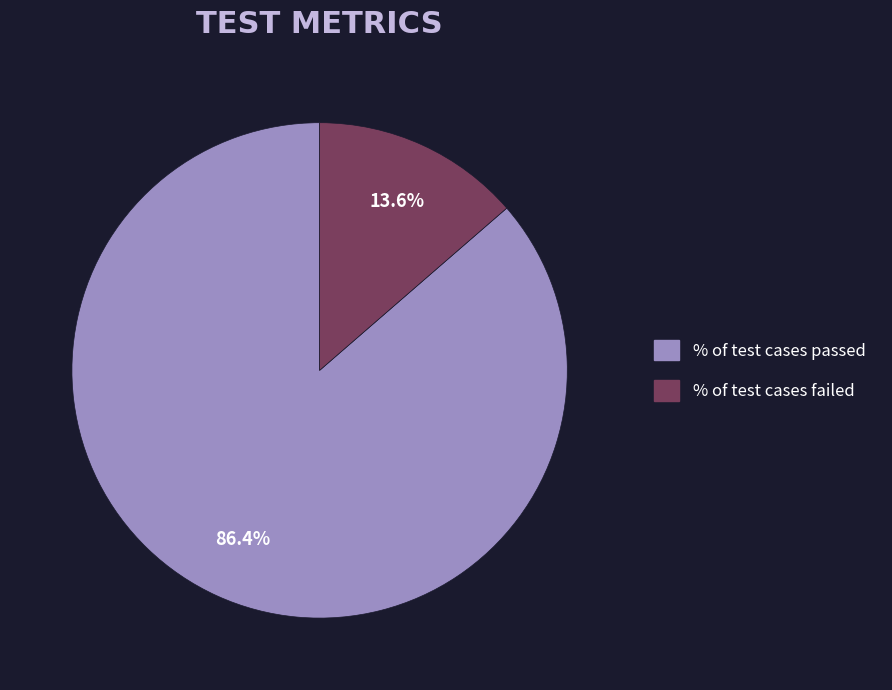

Which category has the biggest portion of the pie?

% of test cases passed